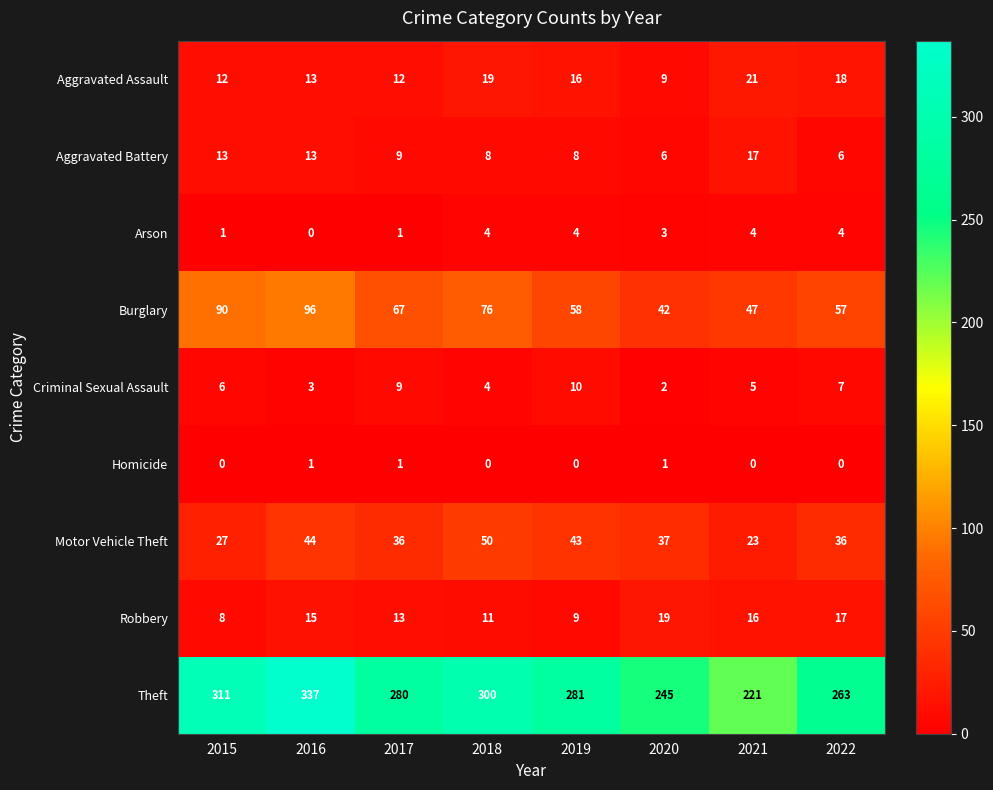

What is the minimum value for Aggravated Battery?

6